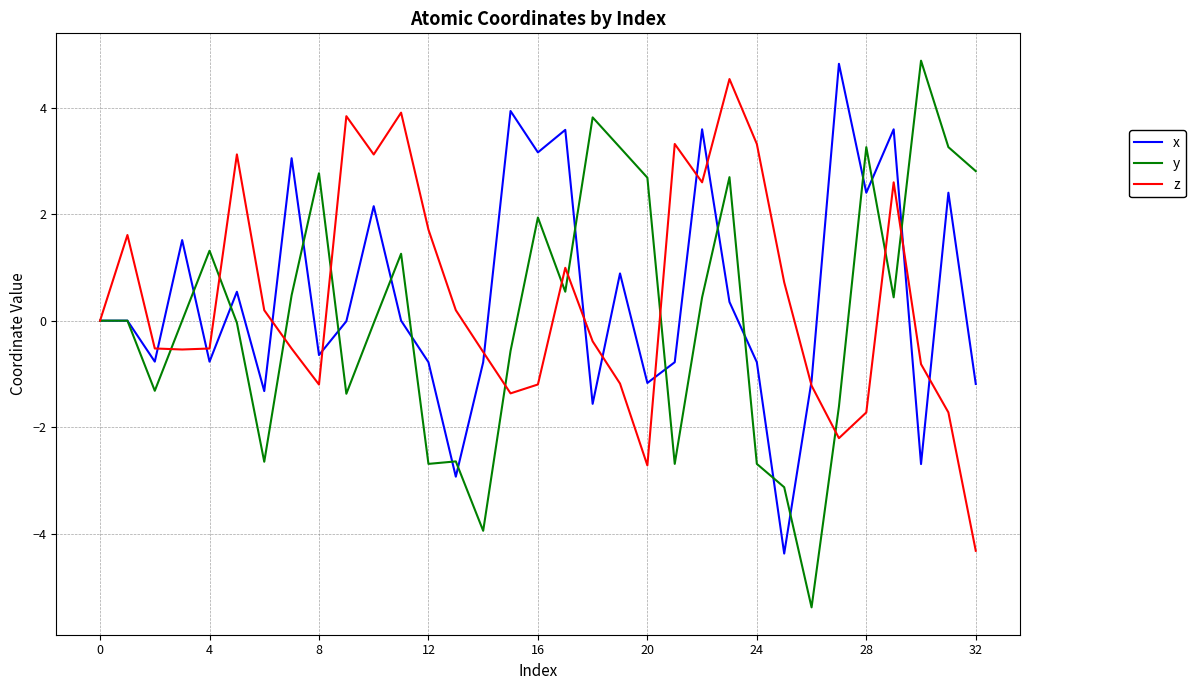

What is the smallest value displayed?

-5.4